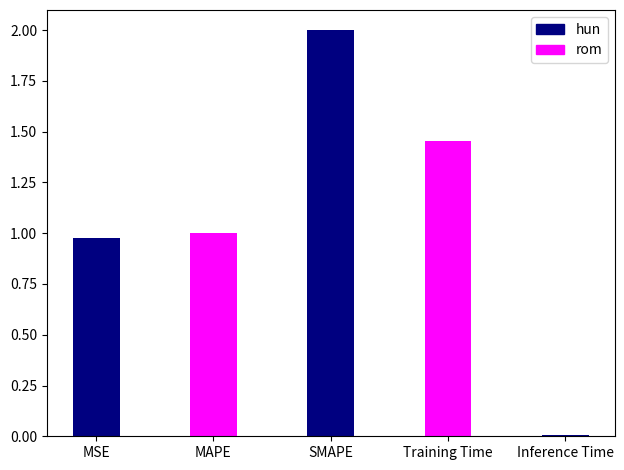

Which label corresponds to the smallest value in the chart?

Inference Time